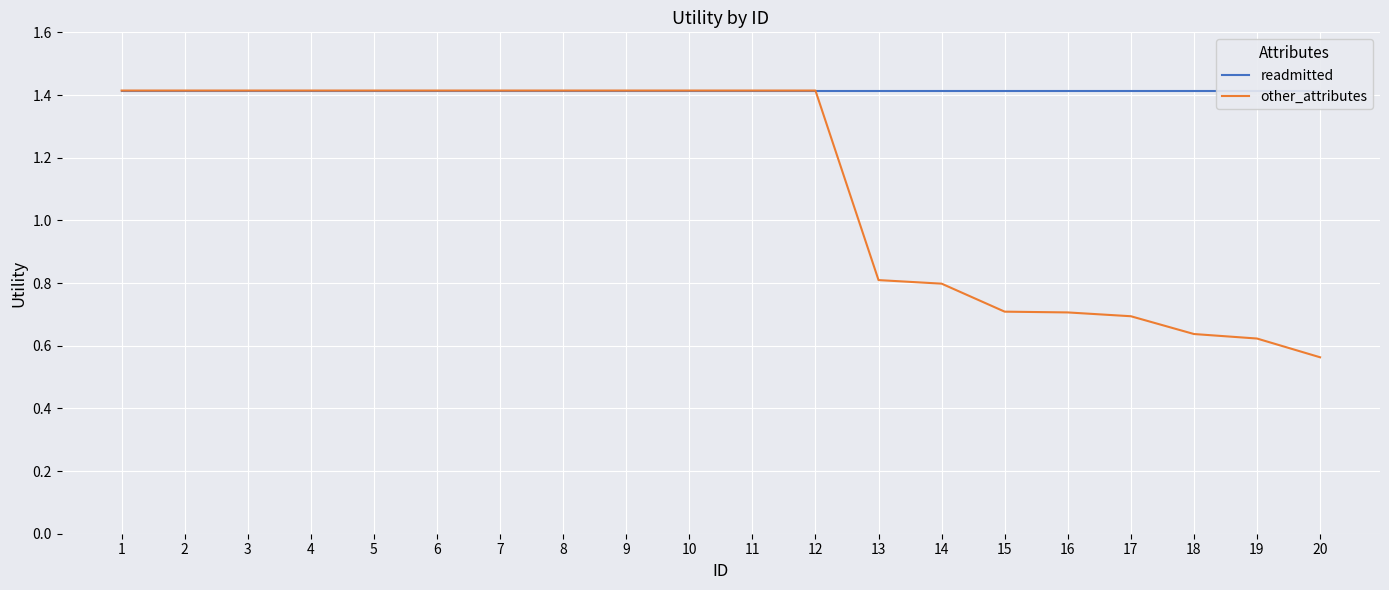

True or false: other_attributes and readmitted intersect in this chart.

False